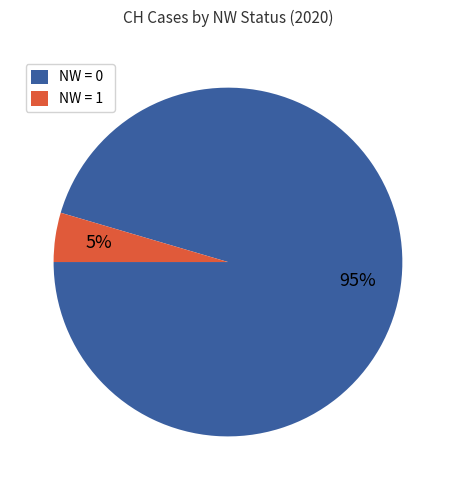

Is the sum of NW = 0 and NW = 1 greater than half?

Yes